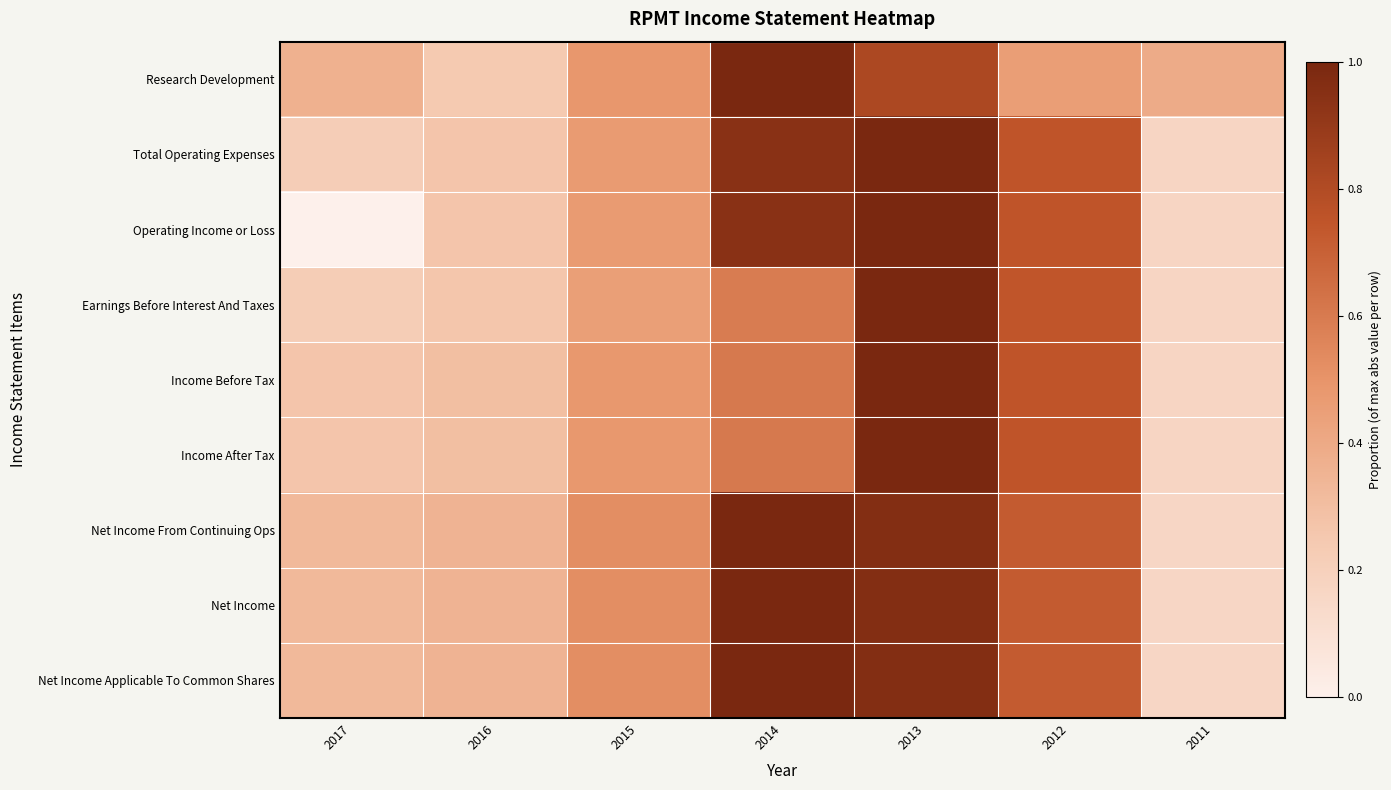

Reading left to right, list all the values displayed in this chart.

Research Development: 2017=0.4	2016=0.2	2015=0.5	2014=1.0	2013=0.8	2012=0.5	2011=0.4
Total Operating Expenses: 2017=0.2	2016=0.3	2015=0.5	2014=0.9	2013=1.0	2012=0.8	2011=0.2
Operating Income or Loss: 2017=0.0	2016=0.3	2015=0.5	2014=0.9	2013=1.0	2012=0.8	2011=0.2
Earnings Before Interest And Taxes: 2017=0.2	2016=0.3	2015=0.5	2014=0.6	2013=1.0	2012=0.7	2011=0.2
Income Before Tax: 2017=0.3	2016=0.3	2015=0.5	2014=0.6	2013=1.0	2012=0.8	2011=0.2
Income After Tax: 2017=0.3	2016=0.3	2015=0.5	2014=0.6	2013=1.0	2012=0.8	2011=0.2
Net Income From Continuing Ops: 2017=0.3	2016=0.4	2015=0.5	2014=1.0	2013=1.0	2012=0.7	2011=0.2
Net Income: 2017=0.3	2016=0.4	2015=0.5	2014=1.0	2013=1.0	2012=0.7	2011=0.2
Net Income Applicable To Common Shares: 2017=0.3	2016=0.4	2015=0.5	2014=1.0	2013=1.0	2012=0.7	2011=0.2